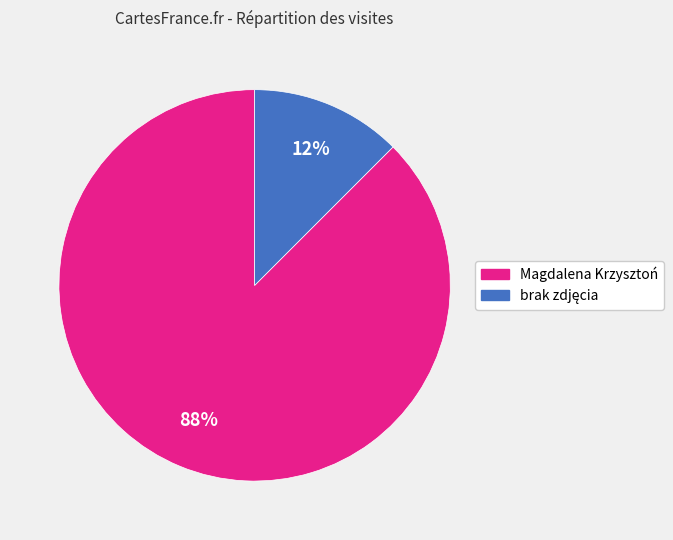

Which category accounts for the majority?

Magdalena Krzysztoń